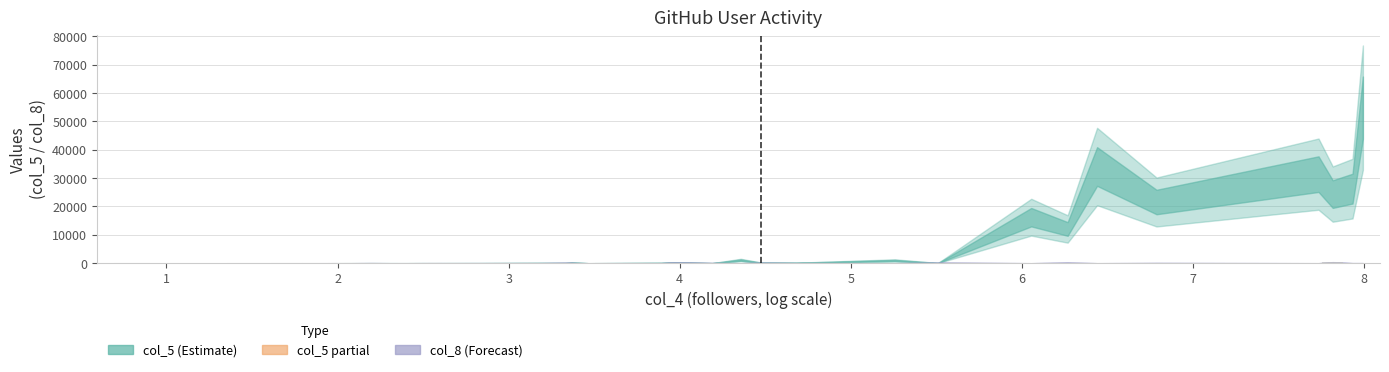

Which label corresponds to the smallest value in the chart?

1